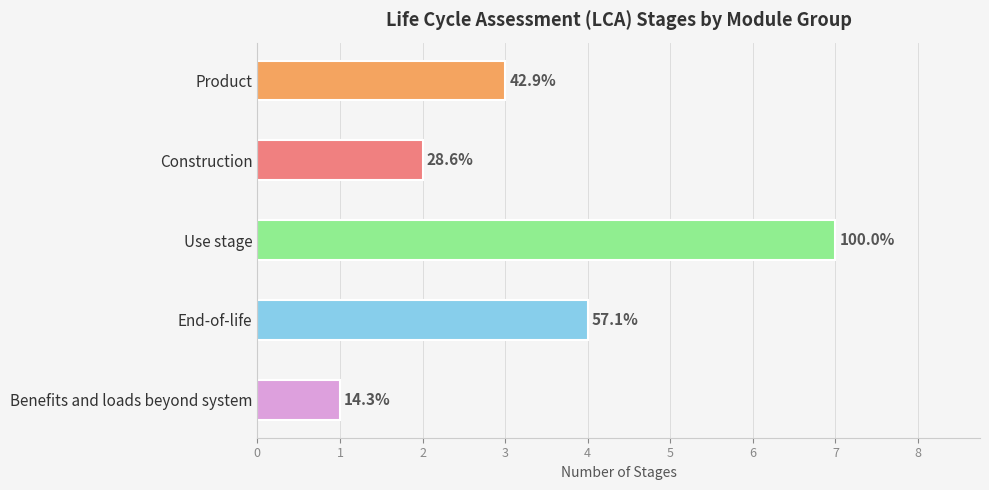

How many bars are there in total?

5